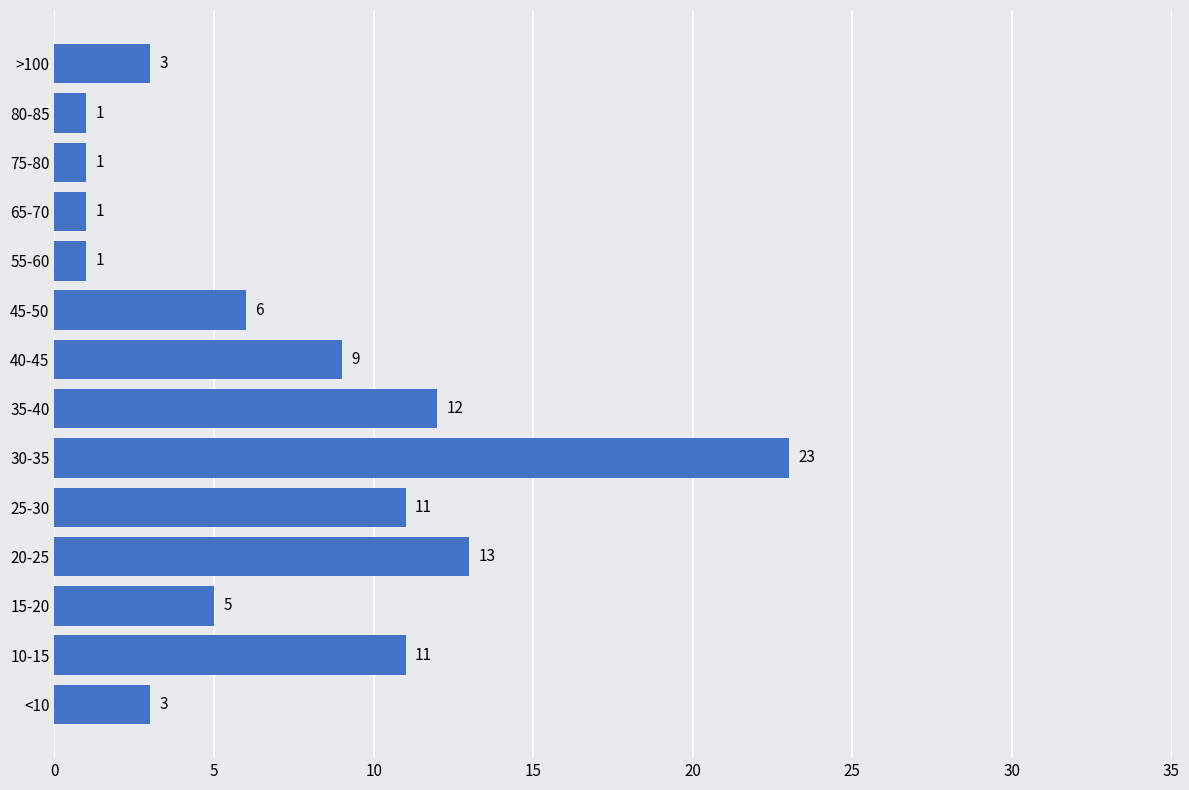

Approximately how many times larger is the value at >100 compared to 25-30?

0.3